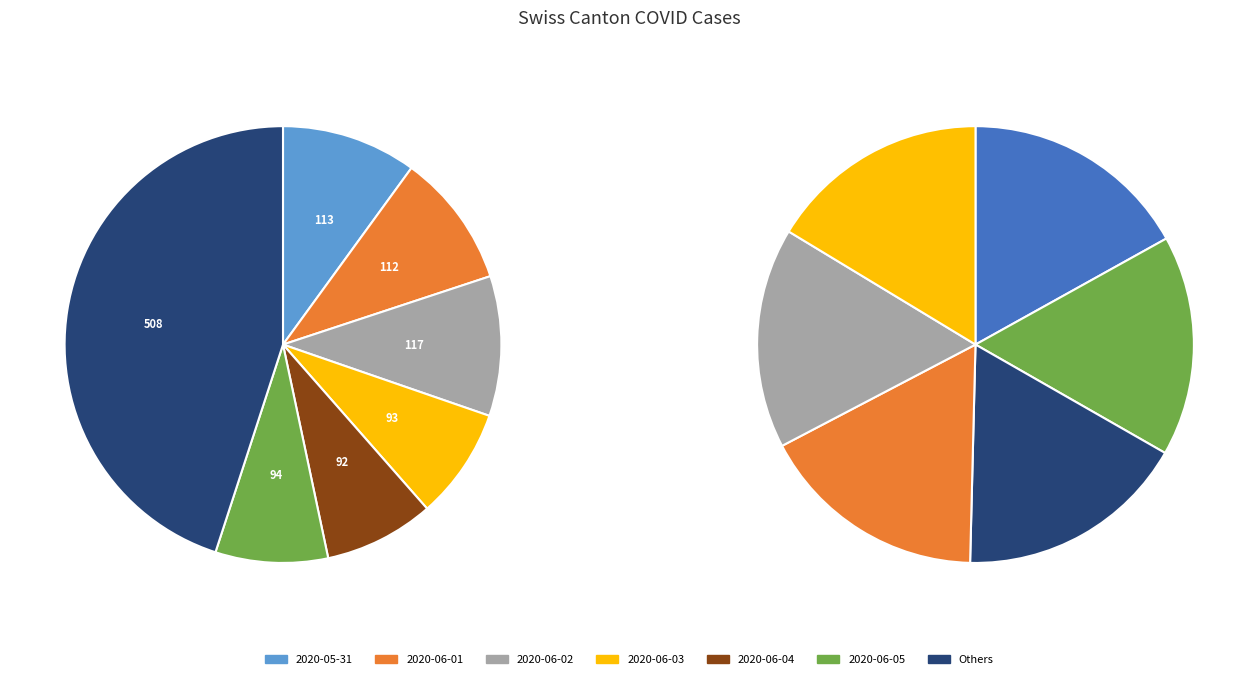

What percentage is the 2020-06-01 slice, to the nearest percent?

10%